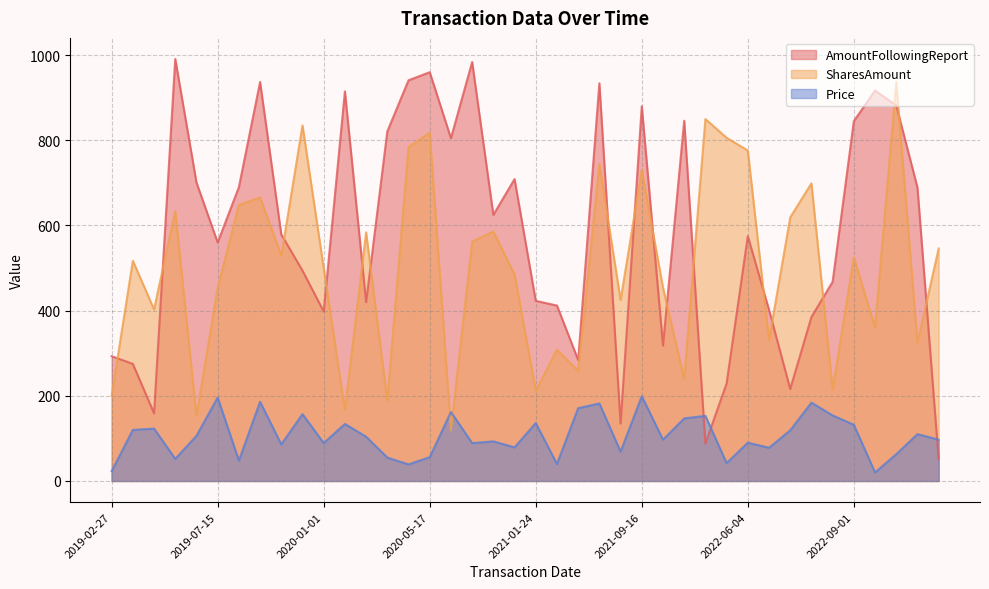

Which series ends up on top after the final intersection of Price and SharesAmount?

SharesAmount